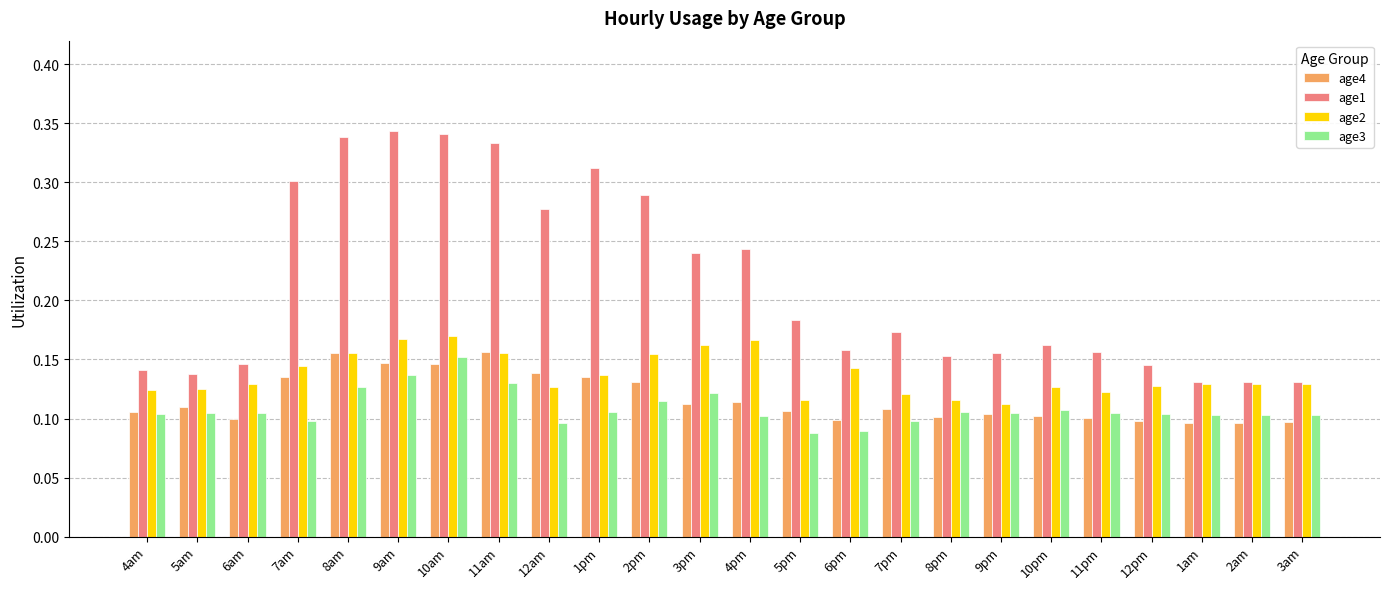

Which category has the highest value in the age3 series?

10am